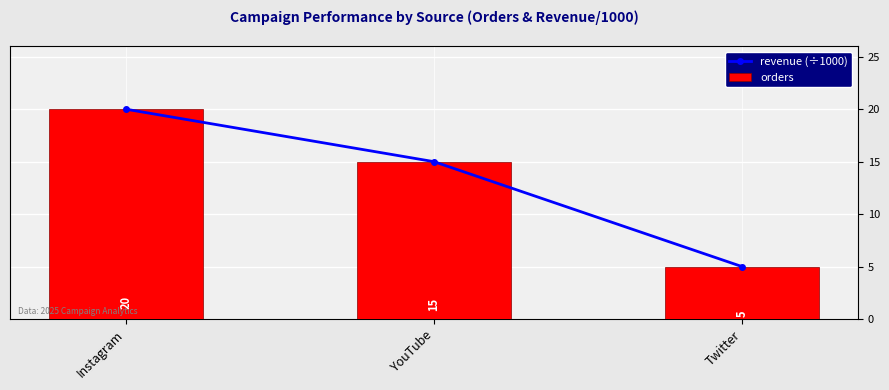

True or false: revenue (÷1000) has a value of 20 at Instagram.

True